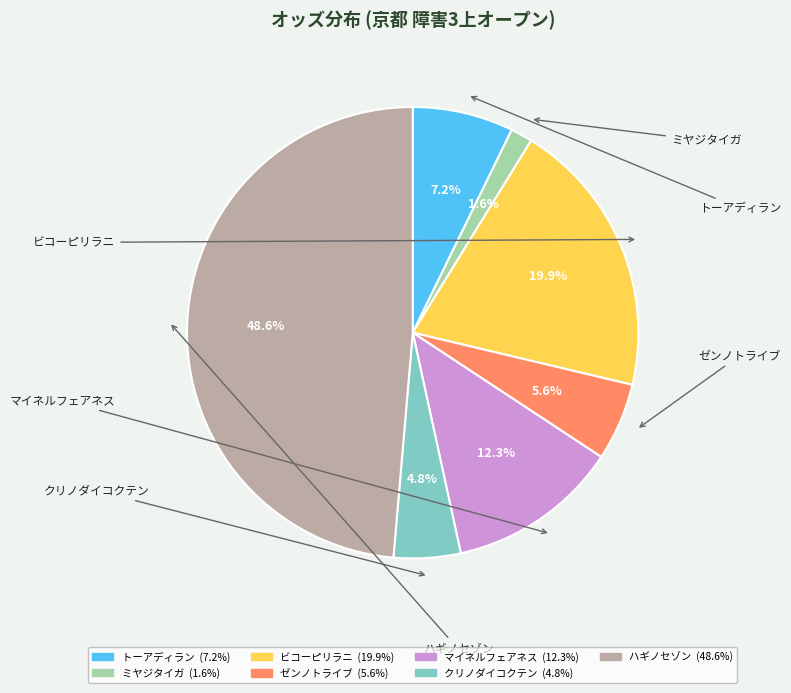

Which slice is the largest?

ハギノセゾン